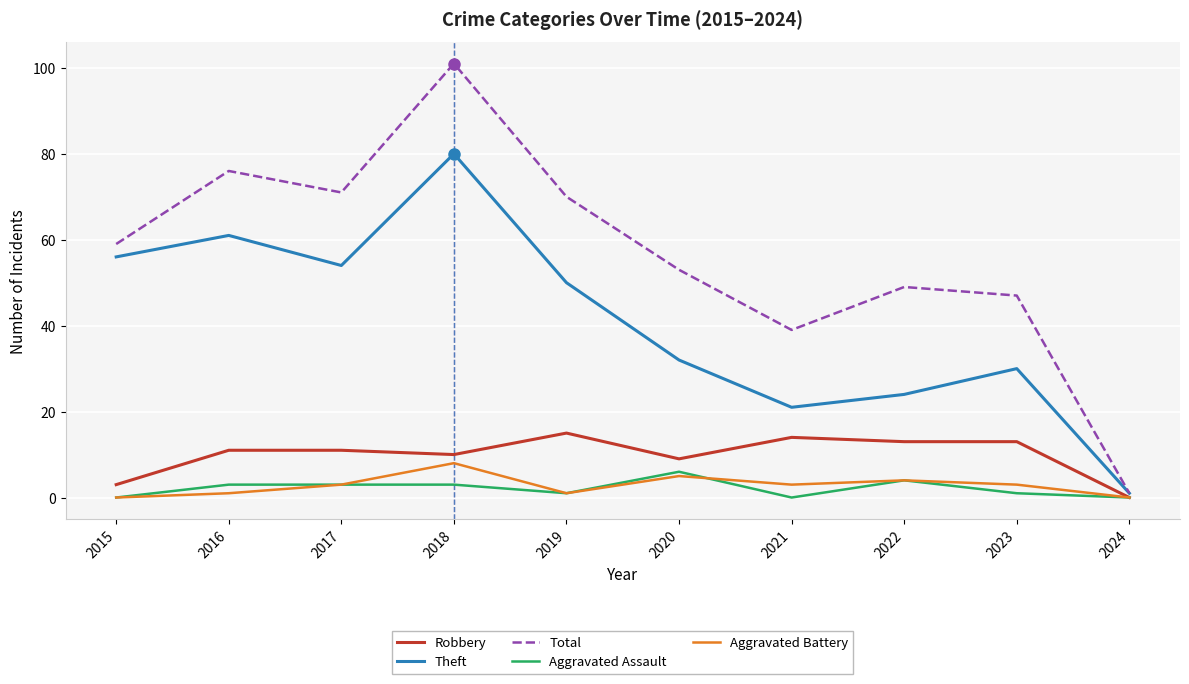

True or false: Robbery and Total intersect in this chart.

False